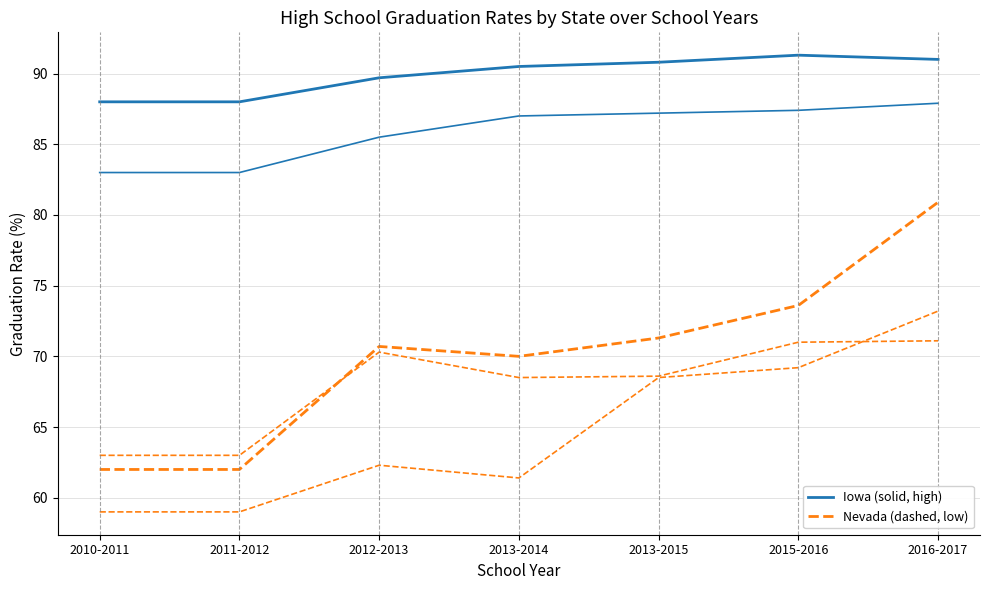

Is this an area chart (filled region under the line)?

No